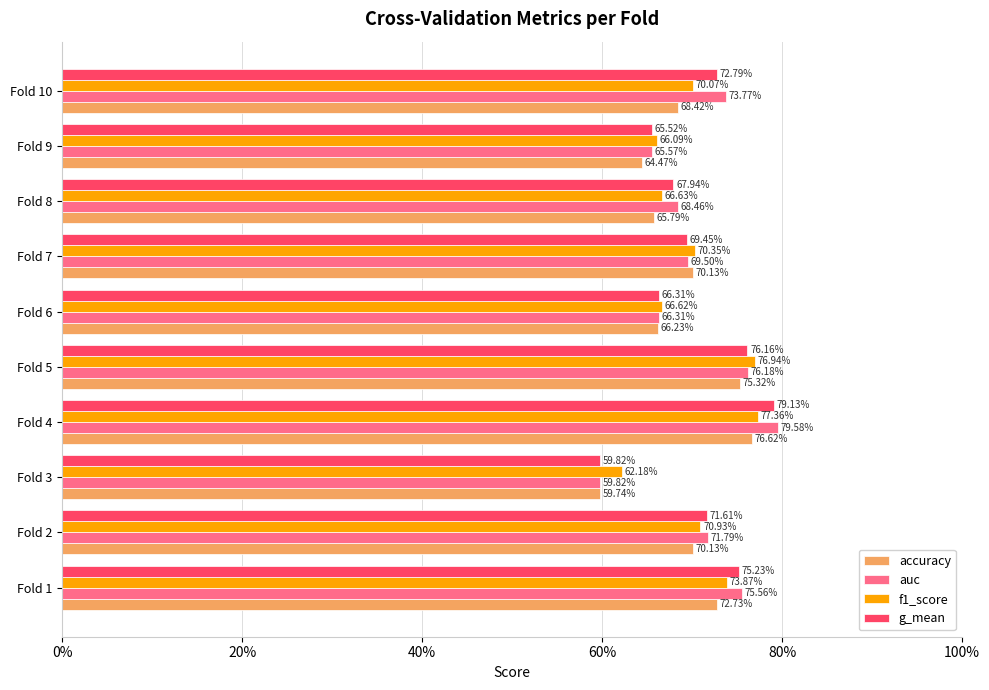

What are all the series names shown in the legend?

accuracy, auc, f1_score, g_mean